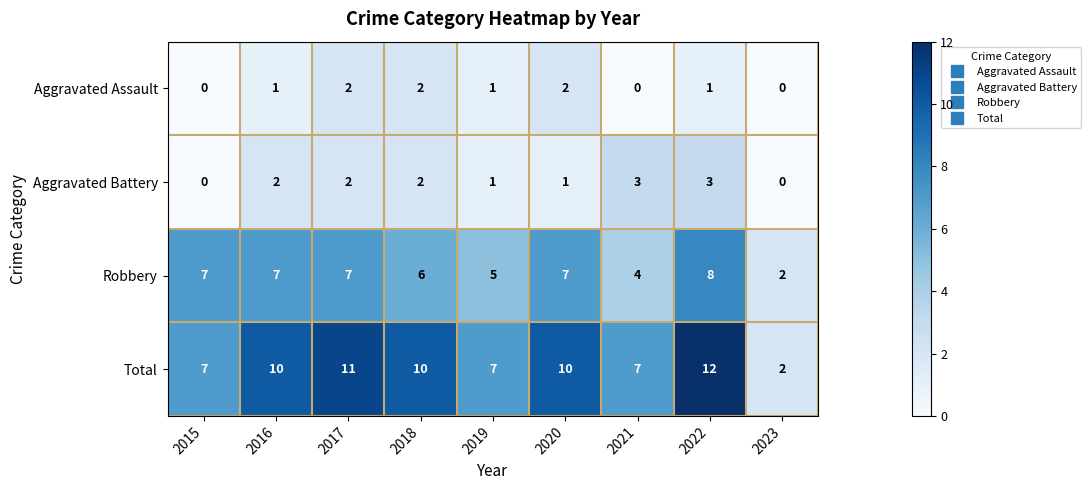

What is the sum of all Aggravated Battery values?

14